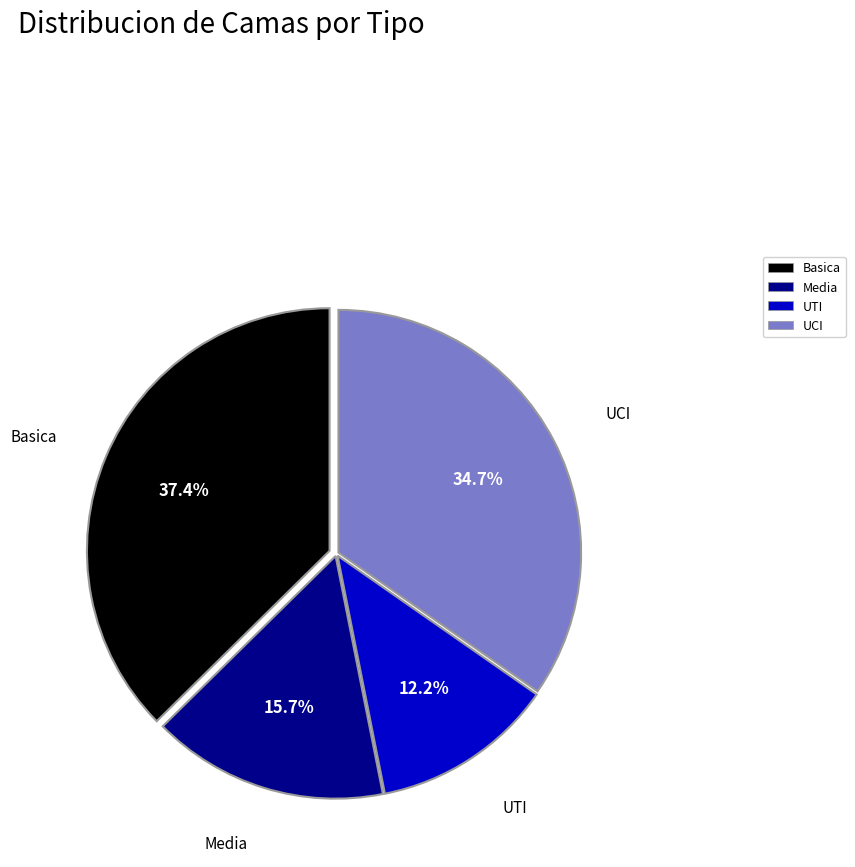

Which category has the smallest portion of the pie?

UTI